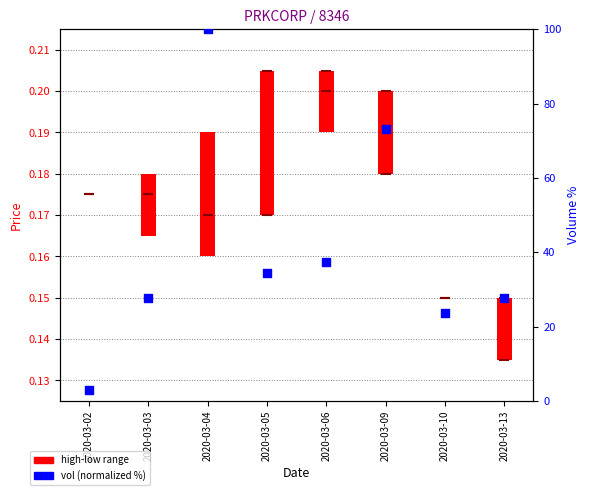

What is the total value across all series at 2020-03-02?

3.4